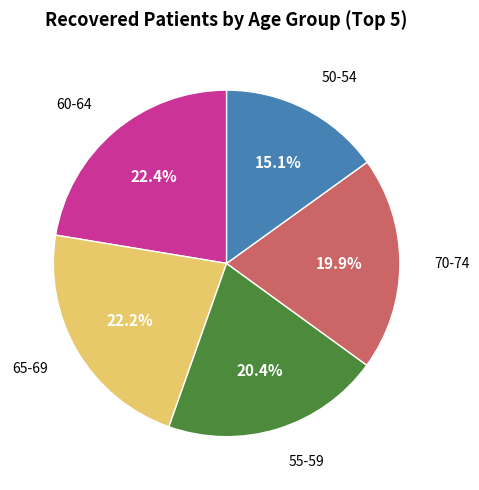

Does any single category account for the majority?

No